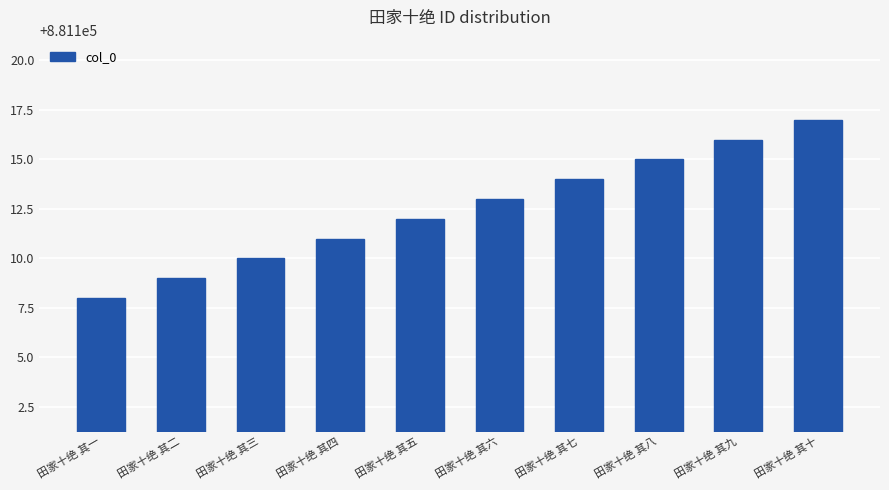

Where is the data nearest to the value 881112?

田家十绝 其五